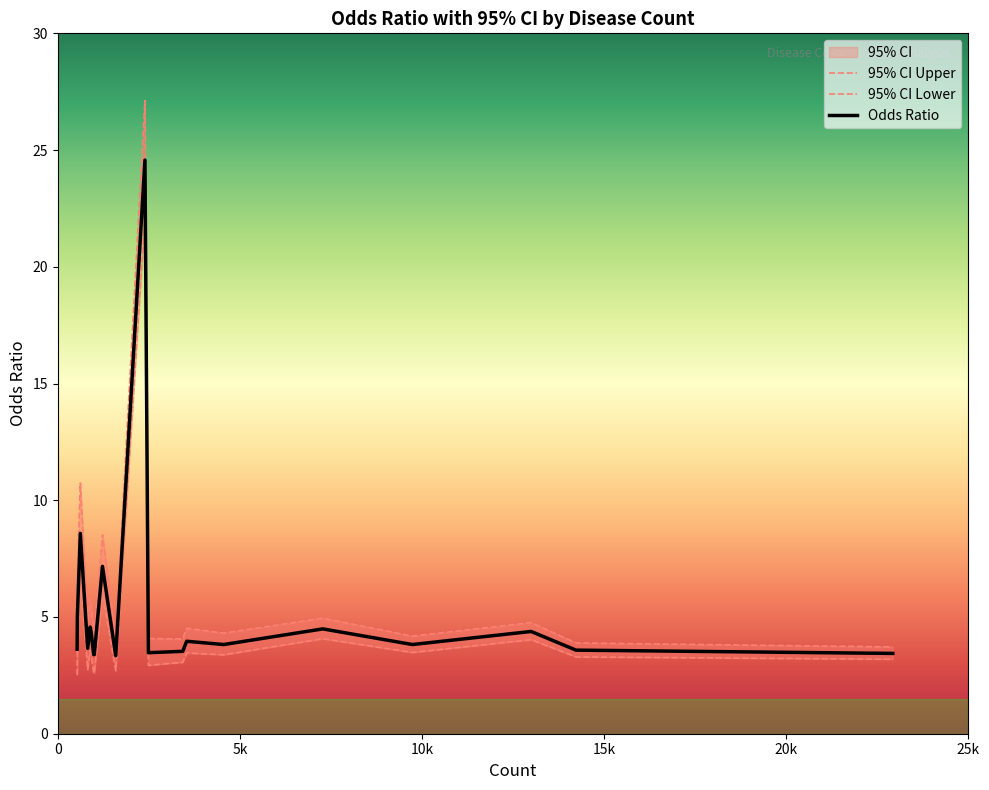

How many lines are shown in the chart?

3